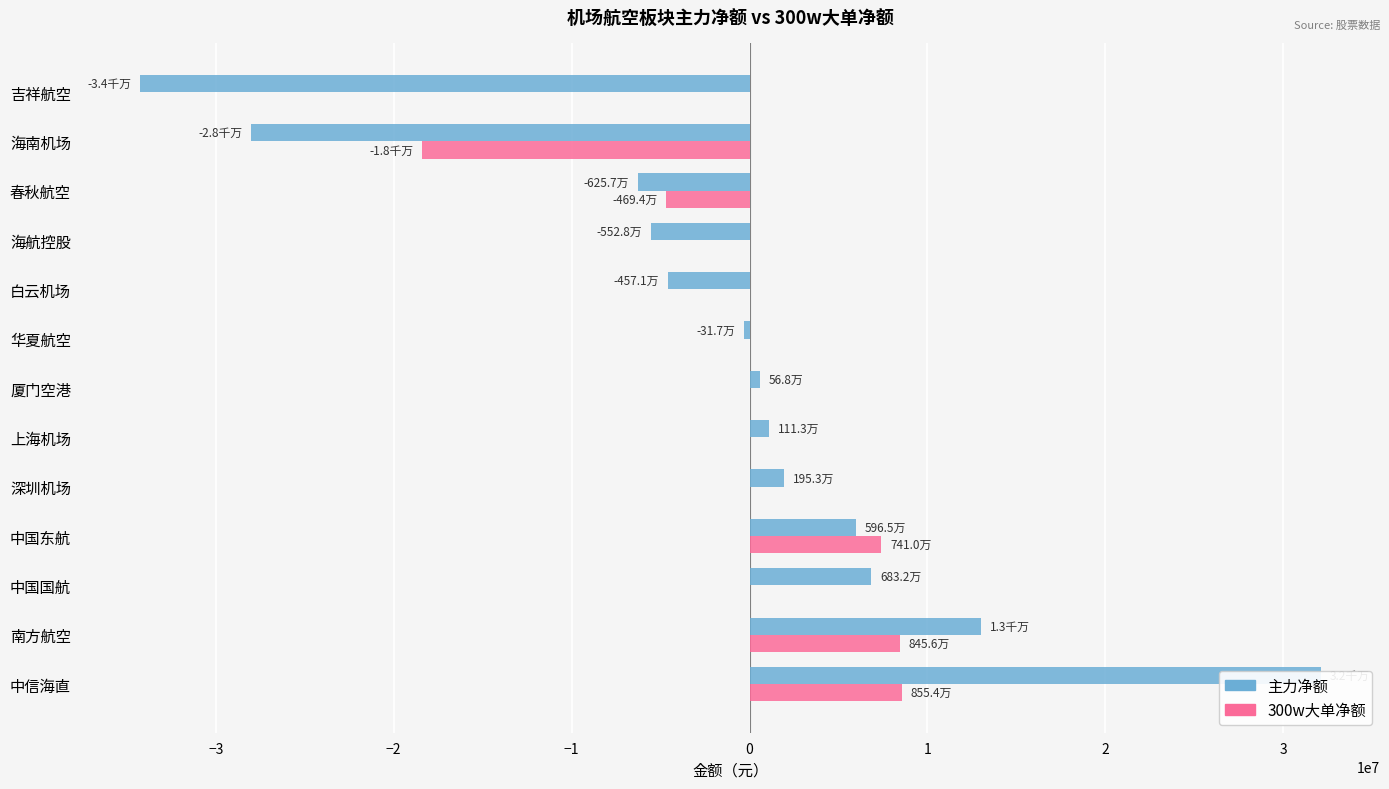

What is the maximum value shown in the chart?

32118401